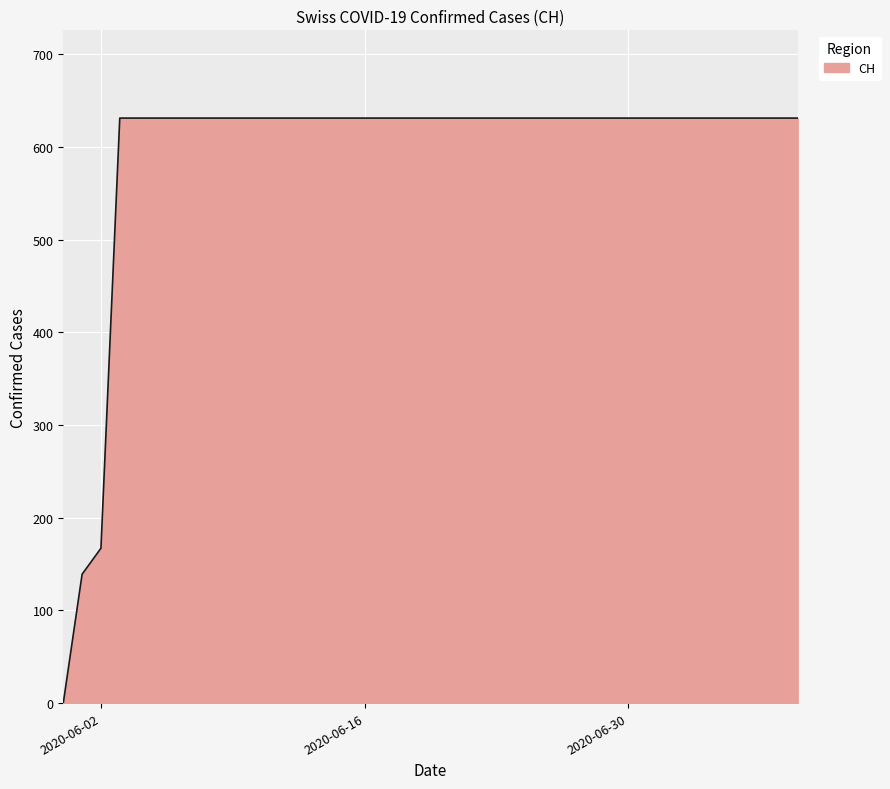

What is the greatest value displayed?

631